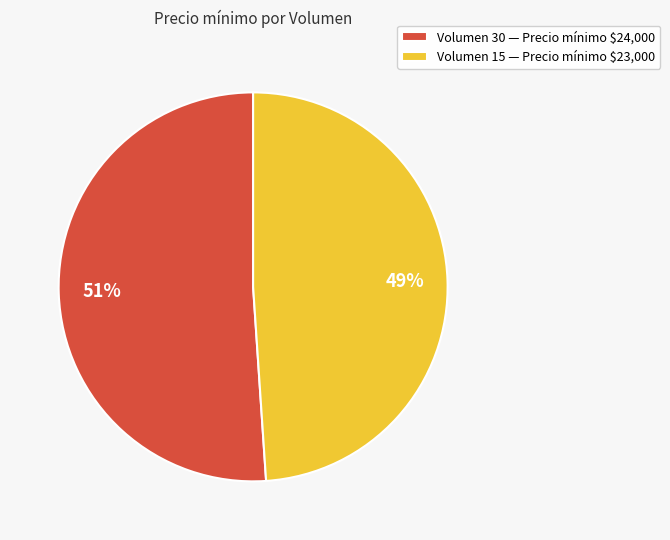

Count the number of slices in the pie.

2